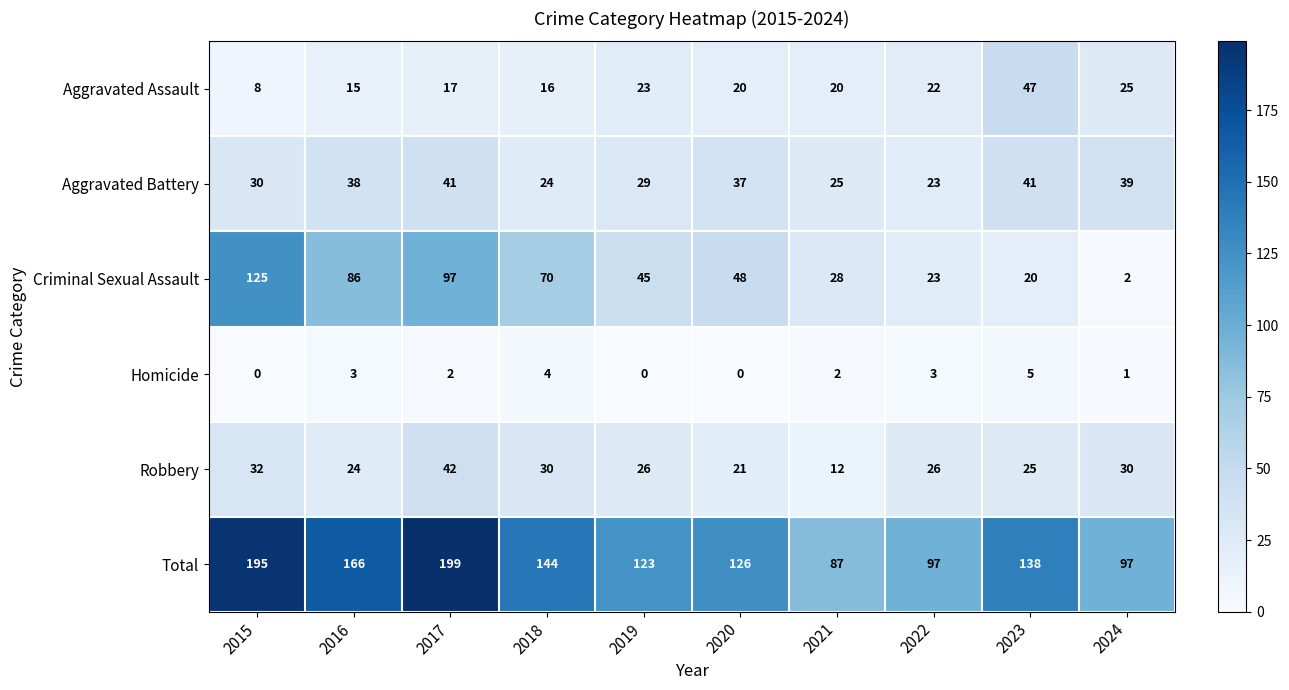

At how many categories does at least one series exceed 99?

7